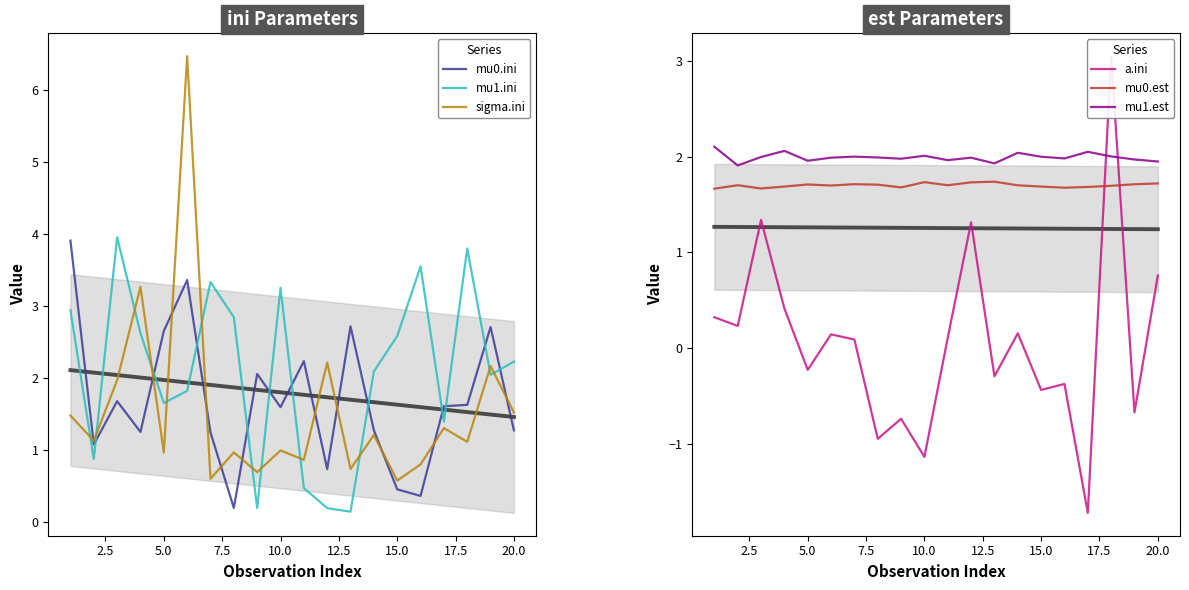

The value of mu0.est at 15.0 is 1.7. True or false?

True